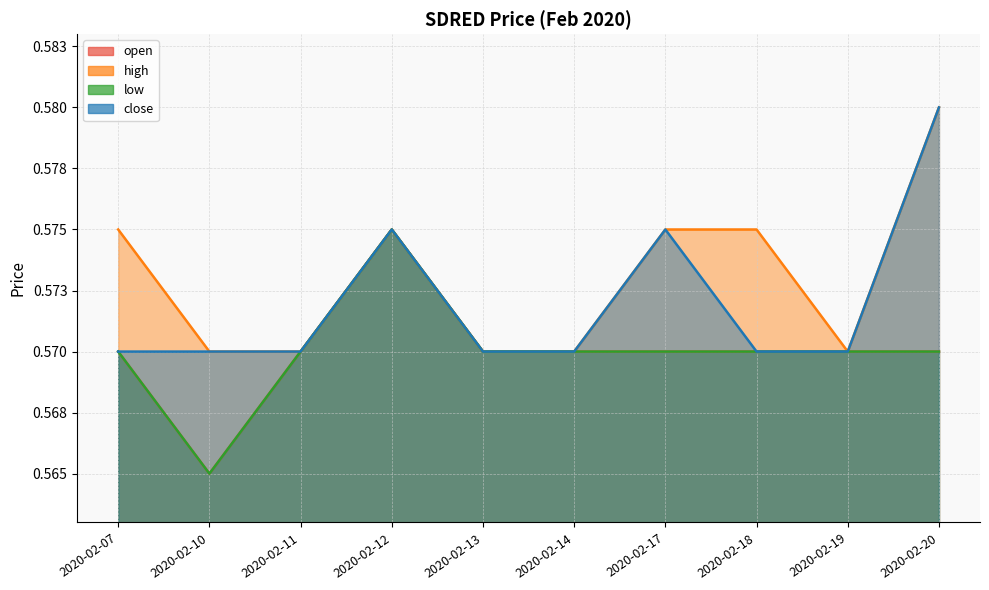

True or false: high has a value of 0.6 at 2020-02-11.

True